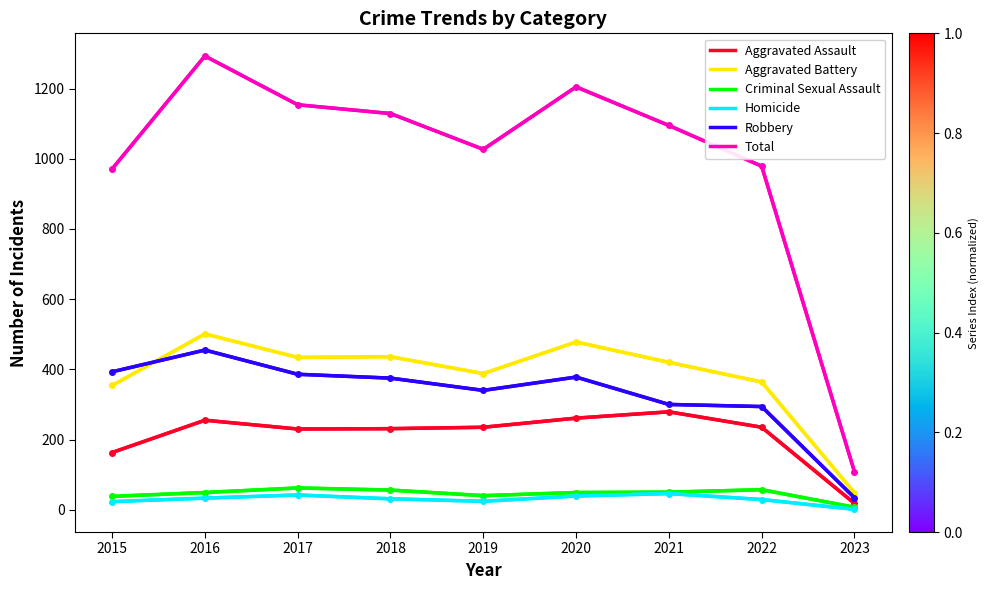

What is the value of the Robbery point at the 1st from the left?

393